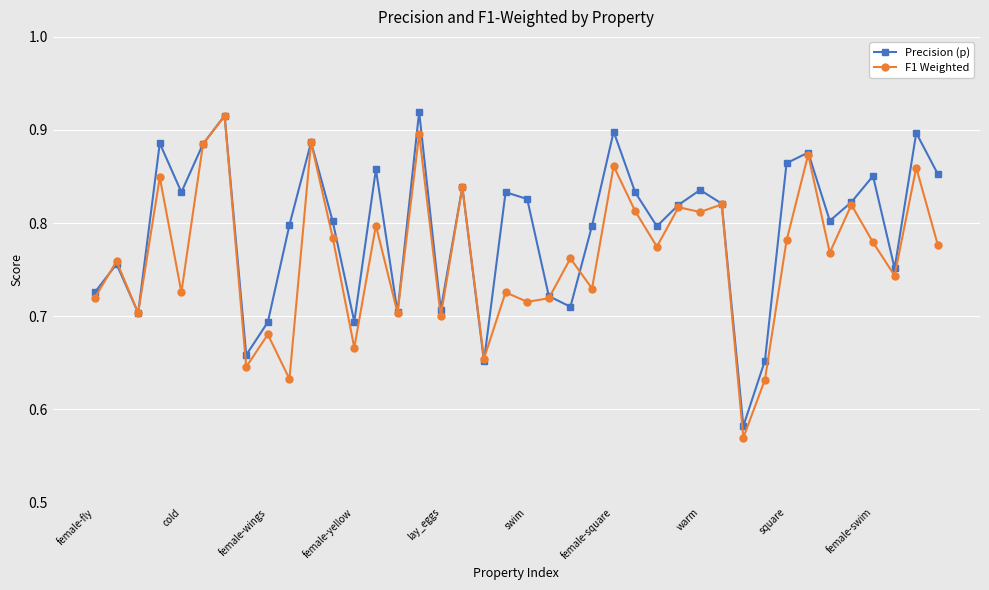

Count the F1 Weighted values in the range 0 to 1.

40